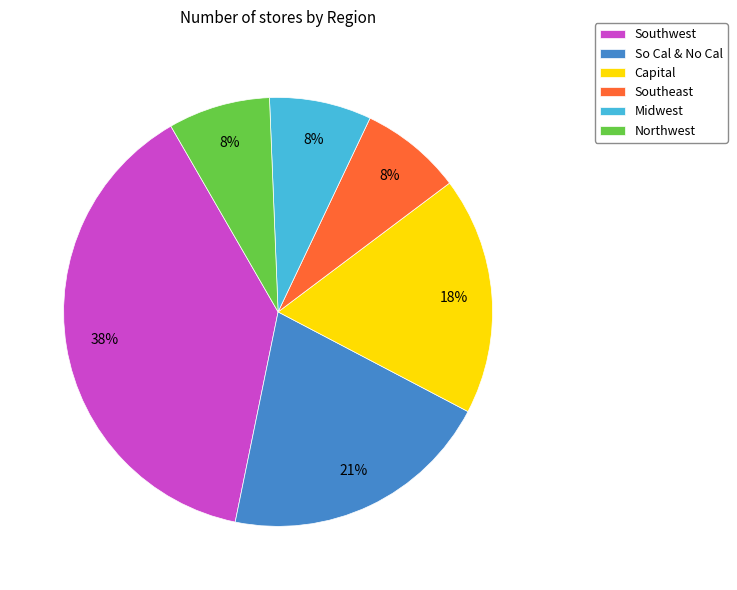

True or false: So Cal & No Cal accounts for 14% of the total.

False